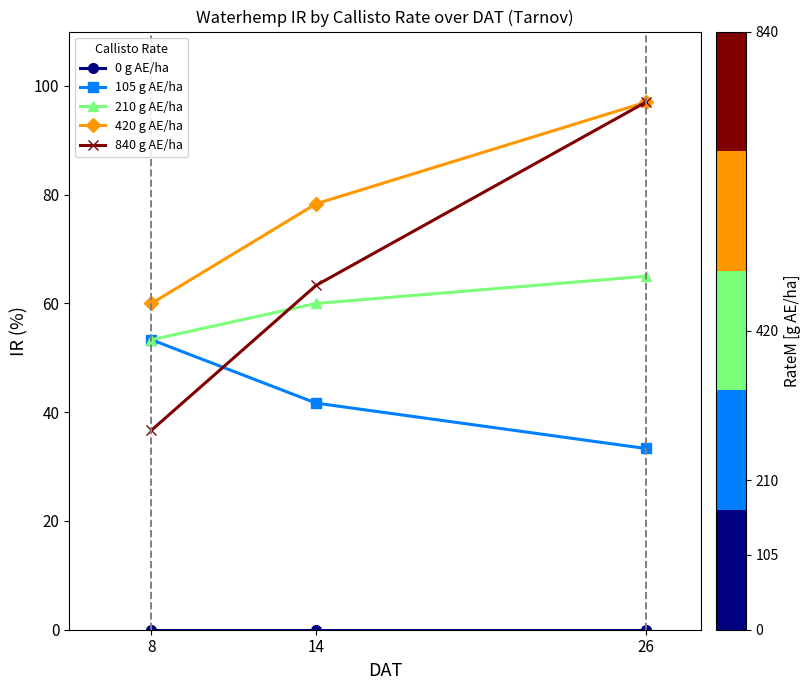

What is the spread (max minus min) of values at 14?

78.3